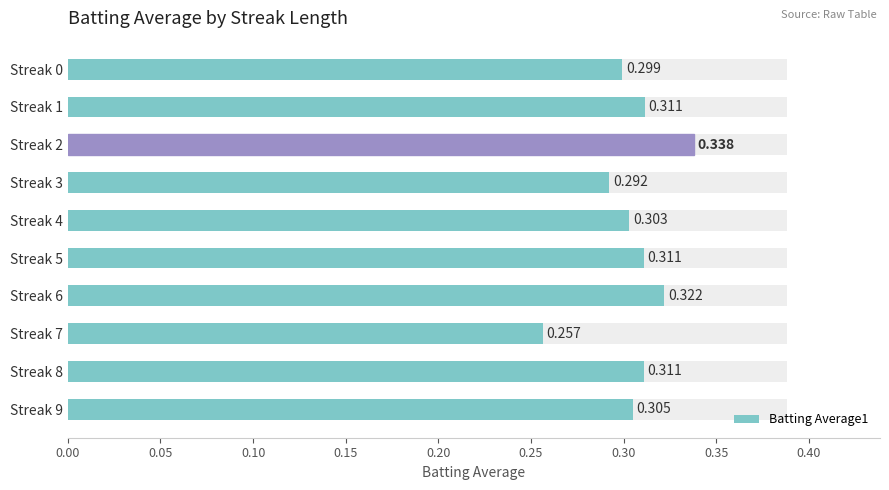

Read the value at Streak 4.

0.3